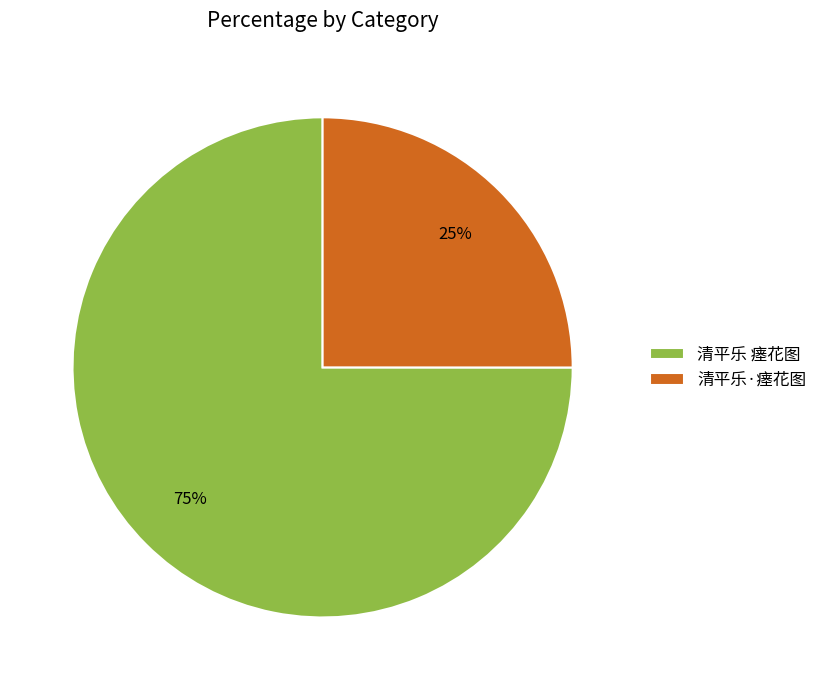

To the nearest percent, what is the combined percentage of 清平乐 瘗花图 and 清平乐·瘗花图?

100%